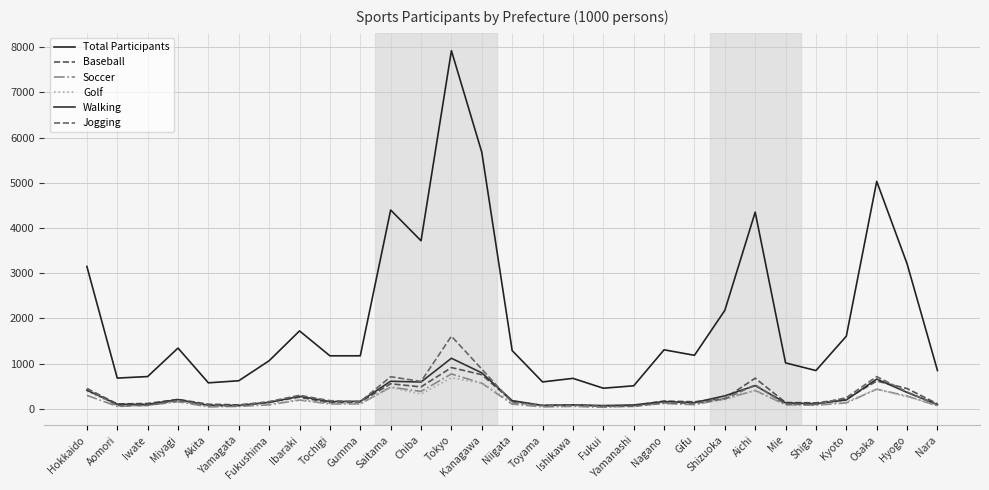

What is the value of the Golf point at the 28th from the left?

263